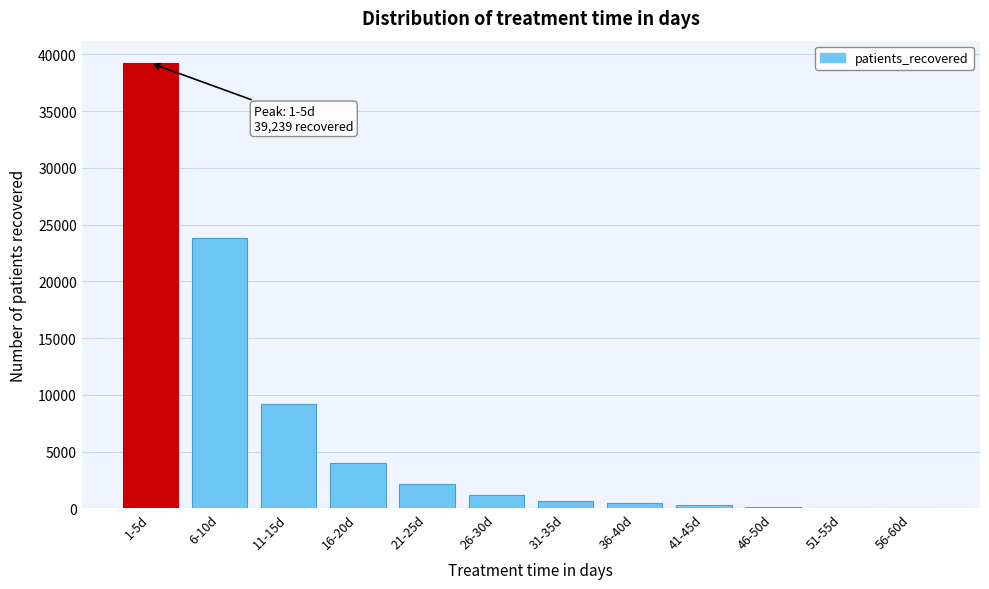

What is the change in value from 1-5d to 21-25d?

-37110